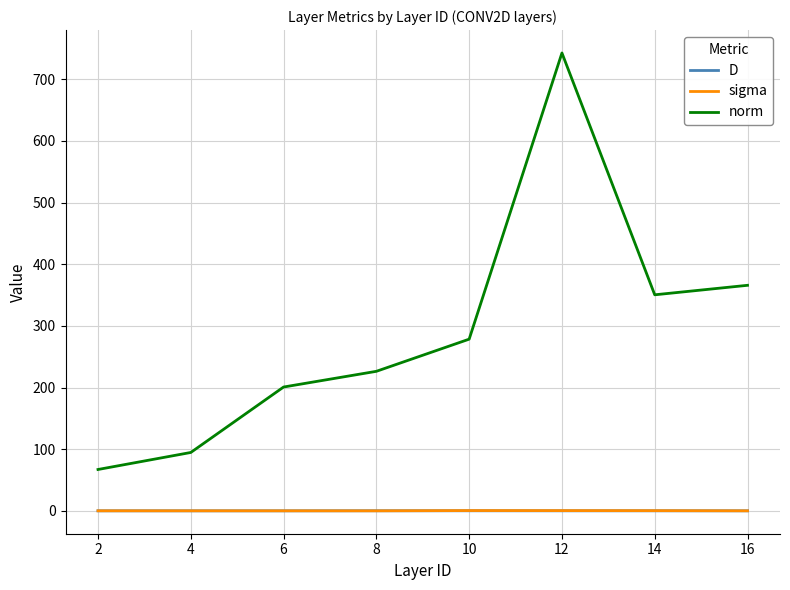

Which series has the largest total across all categories?

norm